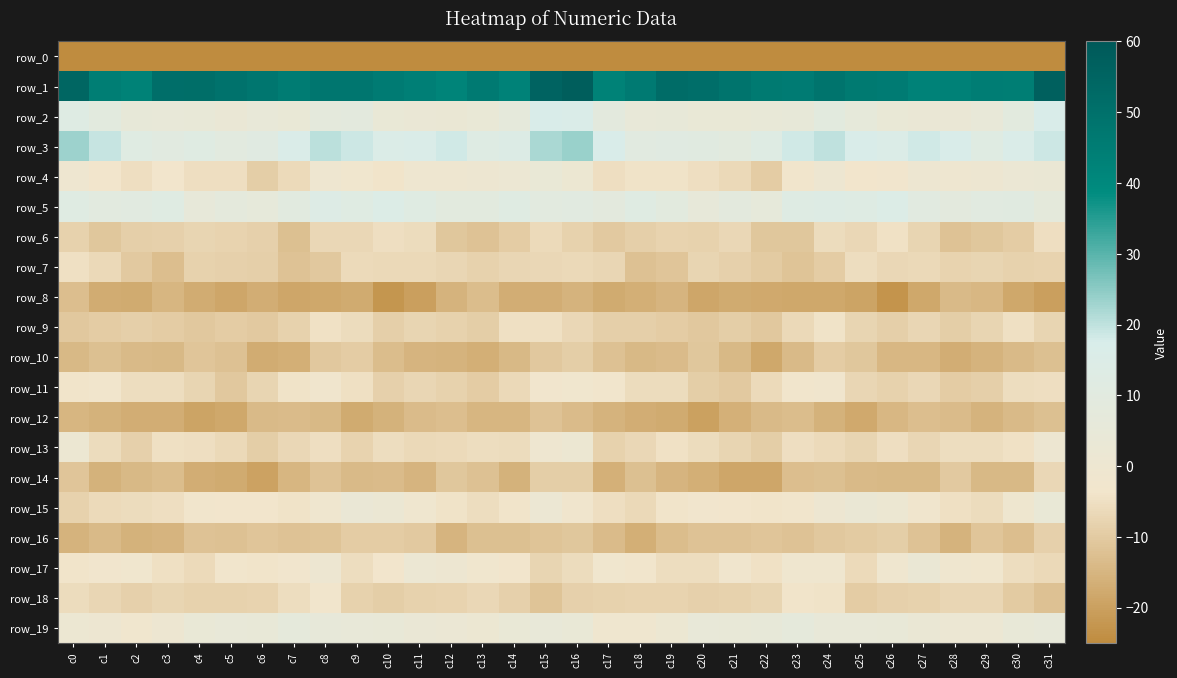

Is the value of row_13 at c19 greater than the value of row_5 at c20?

No